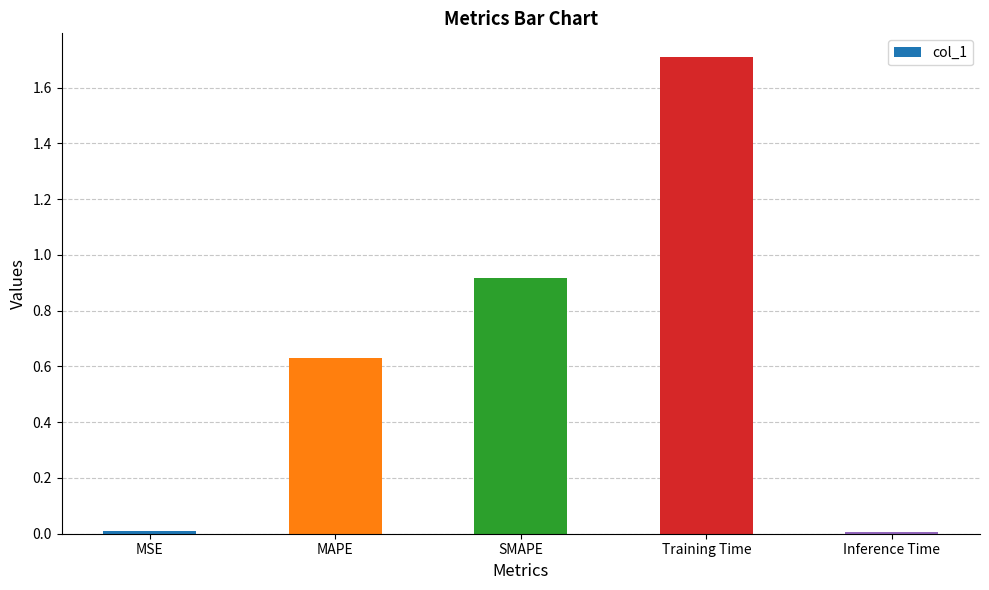

What is the average value?

0.7